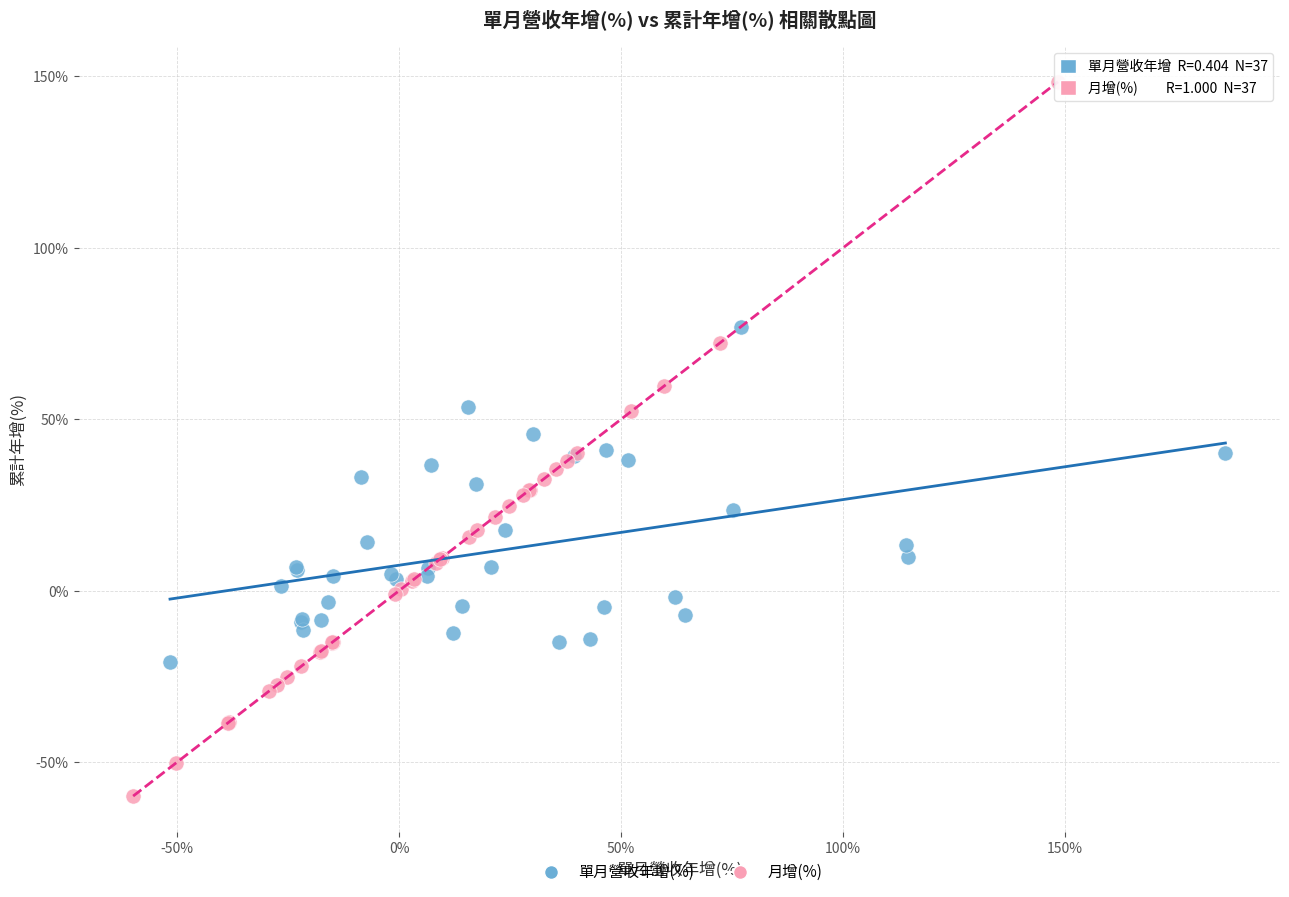

Which series reaches the minimum Y coordinate?

月增(%)